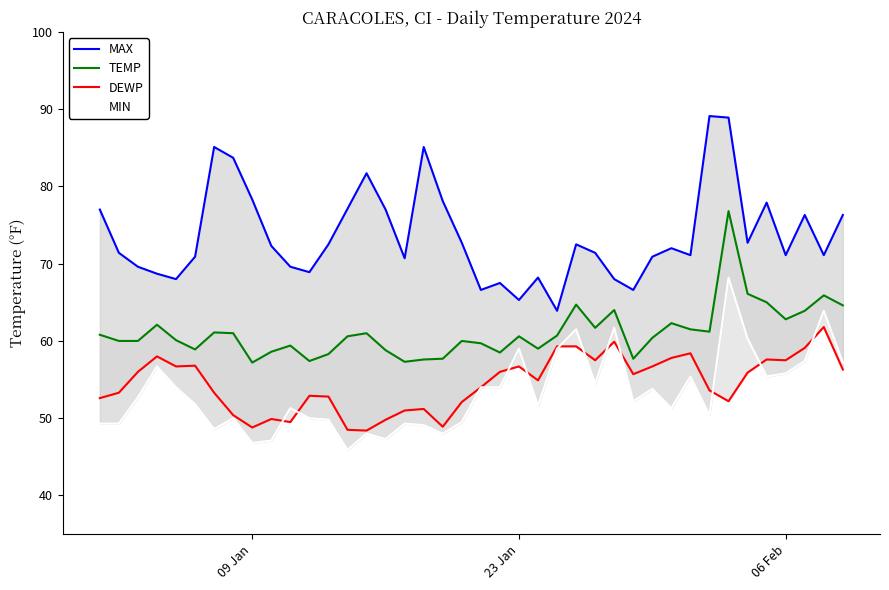

Which series has the widest spread of values?

MAX